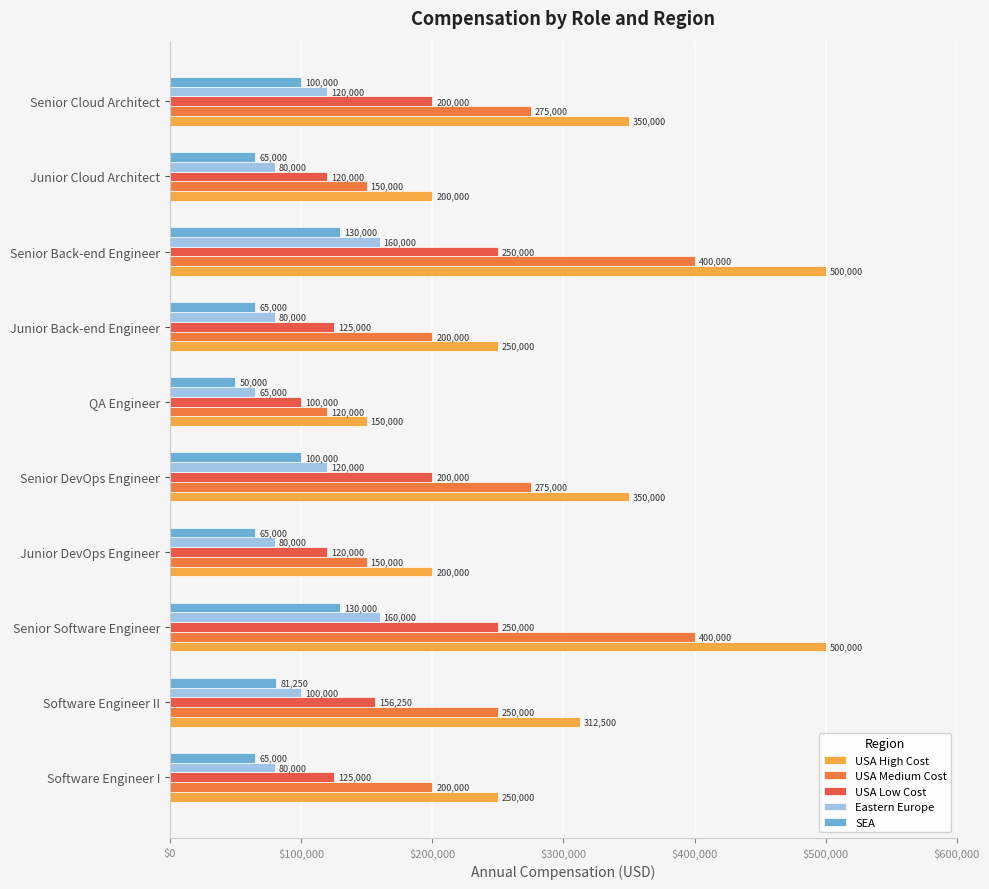

How many values in the Eastern Europe series are below 100000?

5